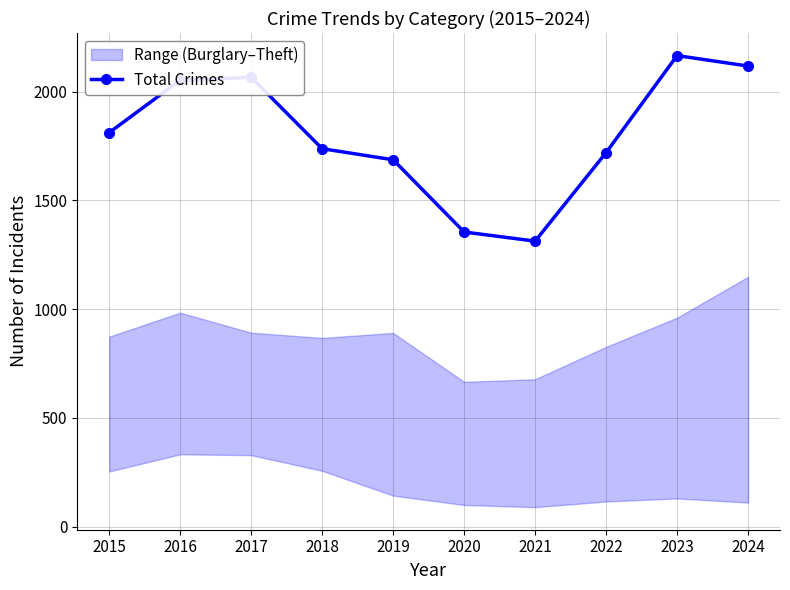

The value at 2022 is 2656. True or false?

False